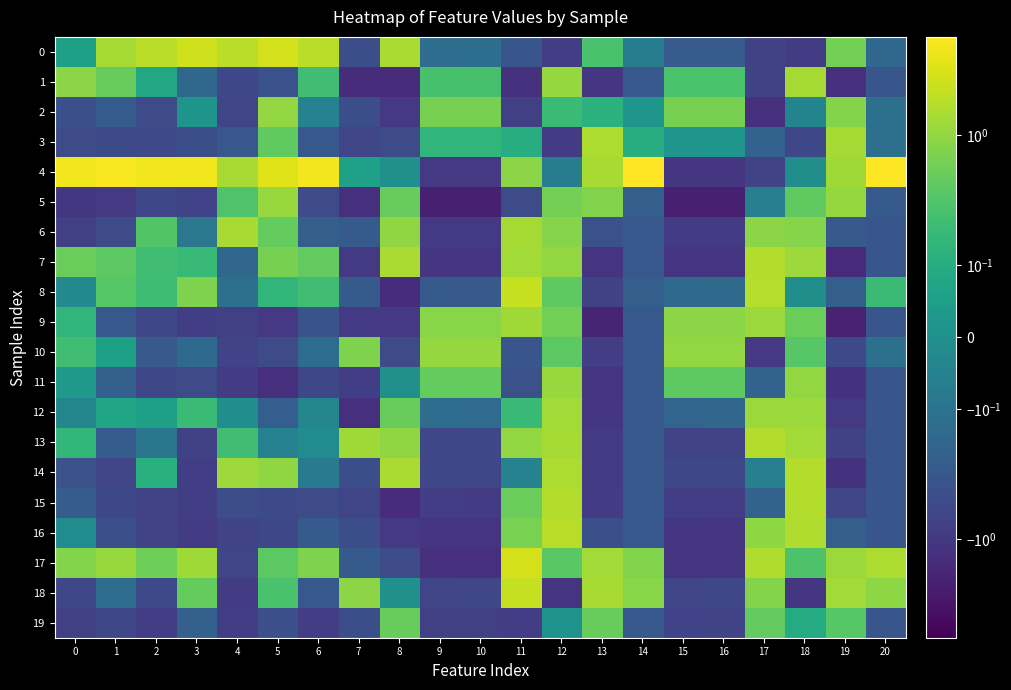

What is the spread (max minus min) of values at 10?

3.3